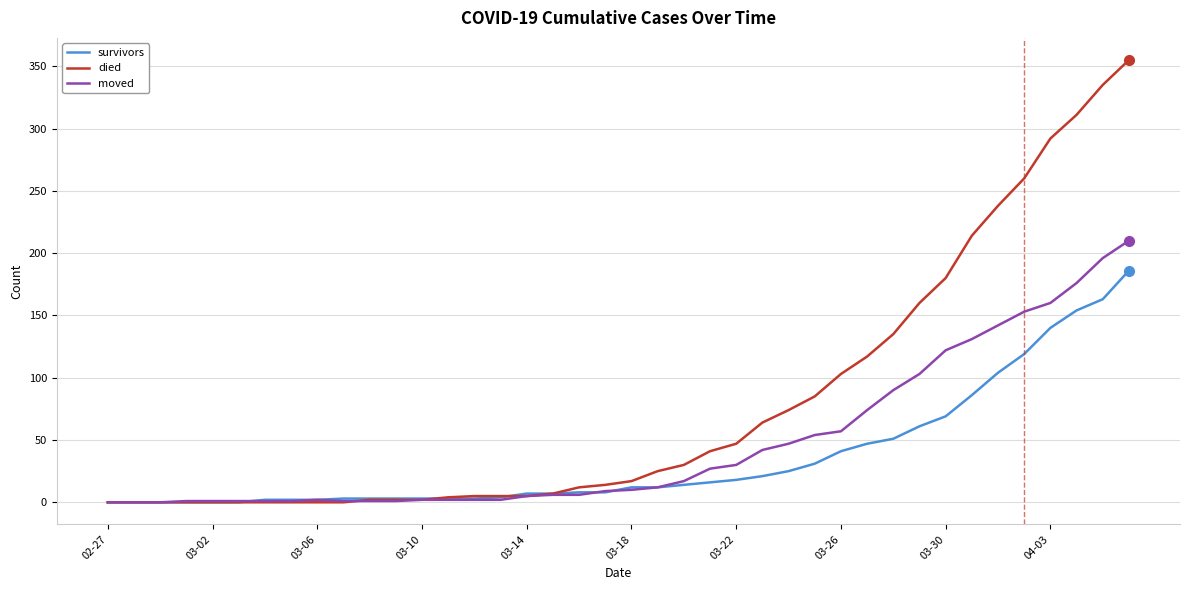

At how many categories does at least one series exceed 224?

6